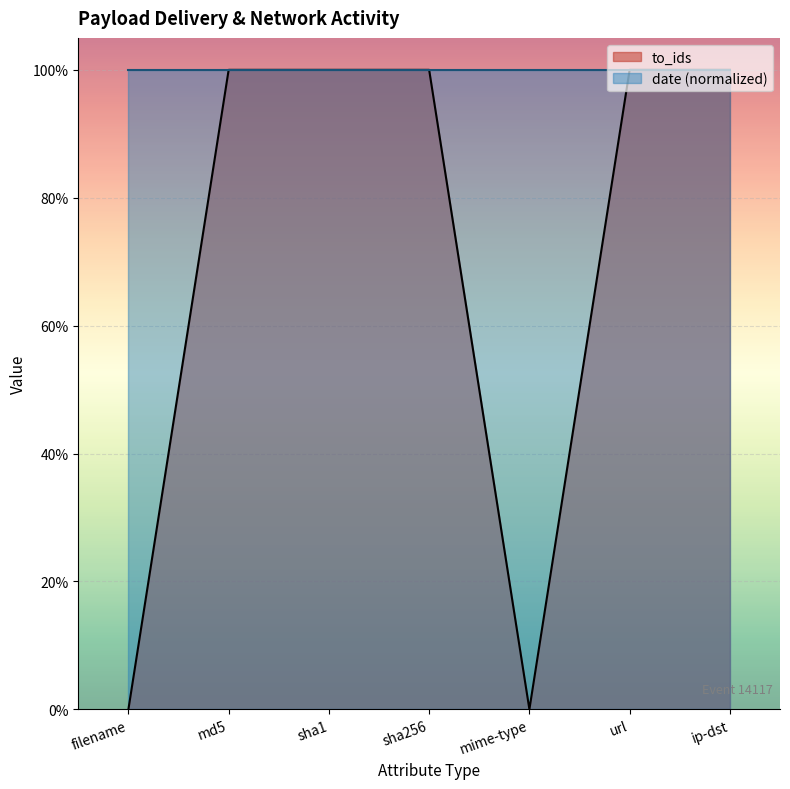

Where is the data nearest to the value 0?

filename